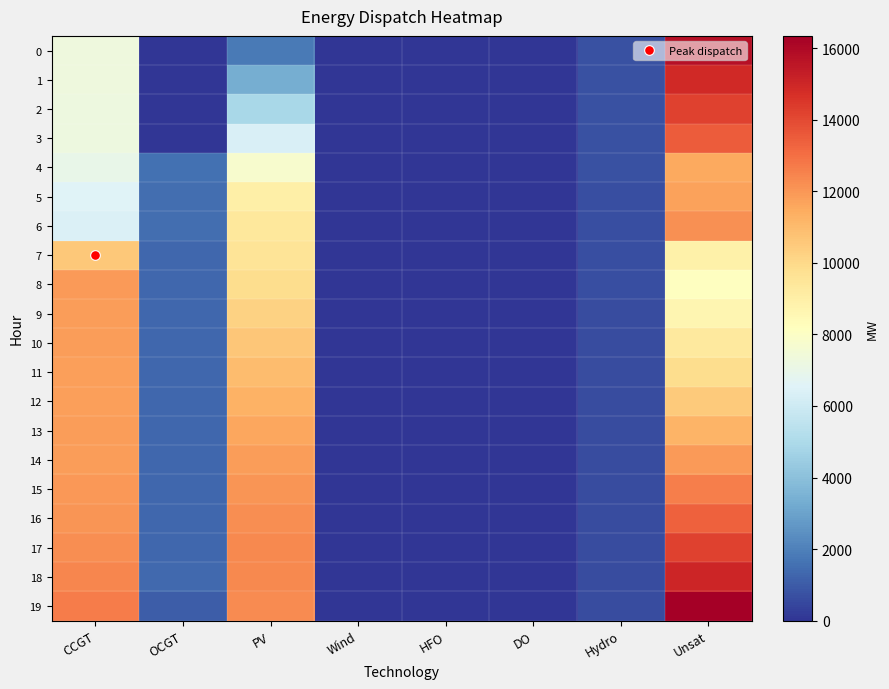

Reading right to left, what are all the values shown in this chart?

0: Unsat=15760	Hydro=734	DO=0	HFO=0	Wind=0	PV=1791	OCGT=0	CCGT=7323
1: Unsat=14940	Hydro=726	DO=0	HFO=0	Wind=0	PV=3350	OCGT=0	CCGT=7299
2: Unsat=14181	Hydro=719	DO=0	HFO=0	Wind=0	PV=4867	OCGT=0	CCGT=7274
3: Unsat=13482	Hydro=712	DO=0	HFO=0	Wind=0	PV=6345	OCGT=0	CCGT=7250
4: Unsat=11506	Hydro=704	DO=0	HFO=0	Wind=0	PV=7782	OCGT=1564	CCGT=6998
5: Unsat=11692	Hydro=689	DO=0	HFO=0	Wind=0	PV=8952	OCGT=1489	CCGT=6522
6: Unsat=12192	Hydro=677	DO=0	HFO=0	Wind=0	PV=9385	OCGT=1474	CCGT=6425
7: Unsat=8898	Hydro=660	DO=0	HFO=0	Wind=0	PV=9527	OCGT=1326	CCGT=10574
8: Unsat=8113	Hydro=646	DO=0	HFO=0	Wind=0	PV=9854	OCGT=1306	CCGT=11923
9: Unsat=8678	Hydro=635	DO=0	HFO=0	Wind=0	PV=10241	OCGT=1306	CCGT=11860
10: Unsat=9267	Hydro=624	DO=0	HFO=0	Wind=0	PV=10606	OCGT=1306	CCGT=11820
11: Unsat=9884	Hydro=617	DO=0	HFO=0	Wind=0	PV=10946	OCGT=1303	CCGT=11800
12: Unsat=10527	Hydro=610	DO=0	HFO=0	Wind=0	PV=11267	OCGT=1299	CCGT=11802
13: Unsat=11196	Hydro=606	DO=0	HFO=0	Wind=0	PV=11560	OCGT=1295	CCGT=11826
14: Unsat=11894	Hydro=601	DO=0	HFO=0	Wind=0	PV=11827	OCGT=1293	CCGT=11875
15: Unsat=12621	Hydro=602	DO=0	HFO=0	Wind=0	PV=12051	OCGT=1301	CCGT=11950
16: Unsat=13380	Hydro=605	DO=0	HFO=0	Wind=0	PV=12222	OCGT=1323	CCGT=12058
17: Unsat=14189	Hydro=597	DO=0	HFO=0	Wind=0	PV=12332	OCGT=1334	CCGT=12229
18: Unsat=15053	Hydro=600	DO=0	HFO=0	Wind=0	PV=12361	OCGT=1348	CCGT=12442
19: Unsat=16348	Hydro=593	DO=0	HFO=0	Wind=0	PV=12294	OCGT=1028	CCGT=12694